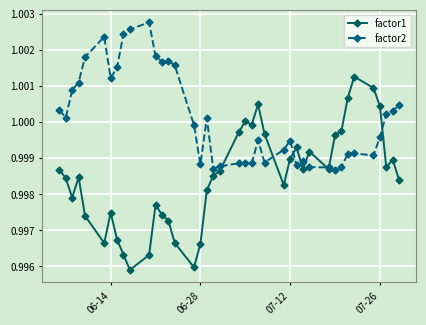

True or false: factor2 has more than 0 points higher than both neighbors.

True